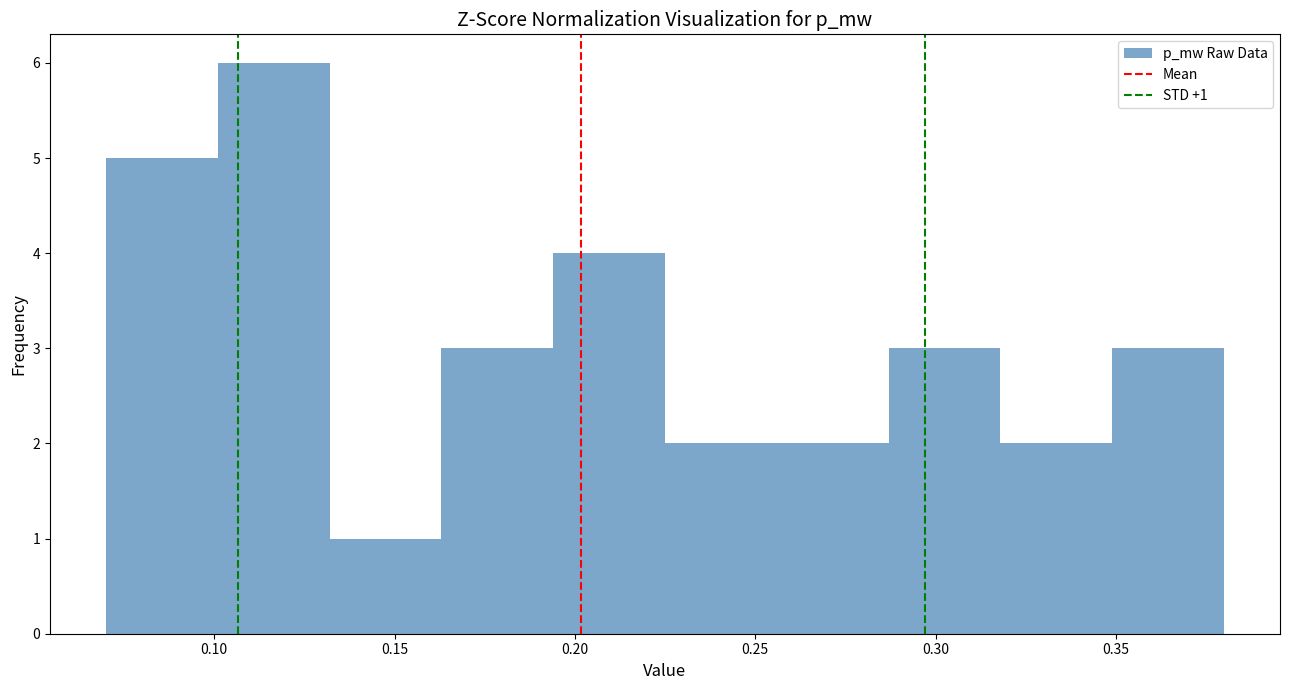

Over which range of the x-axis is the bar tallest?

0.100 to 0.130